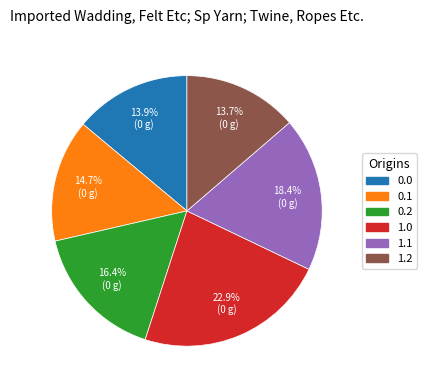

Which slice is the largest?

1.0